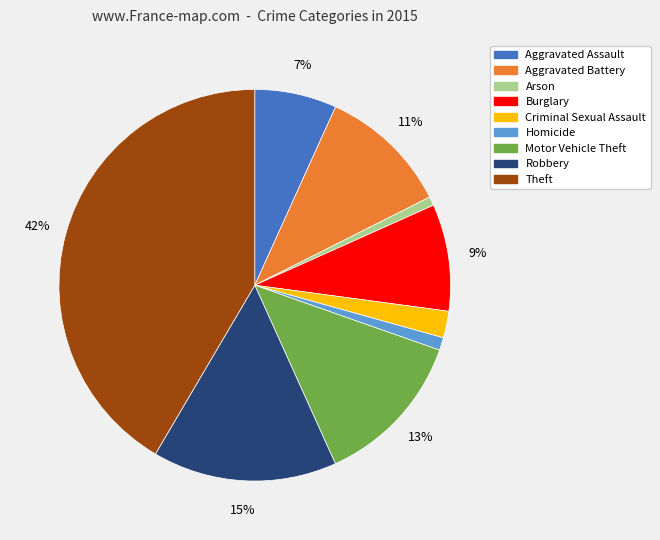

How many segments does this pie chart have?

9